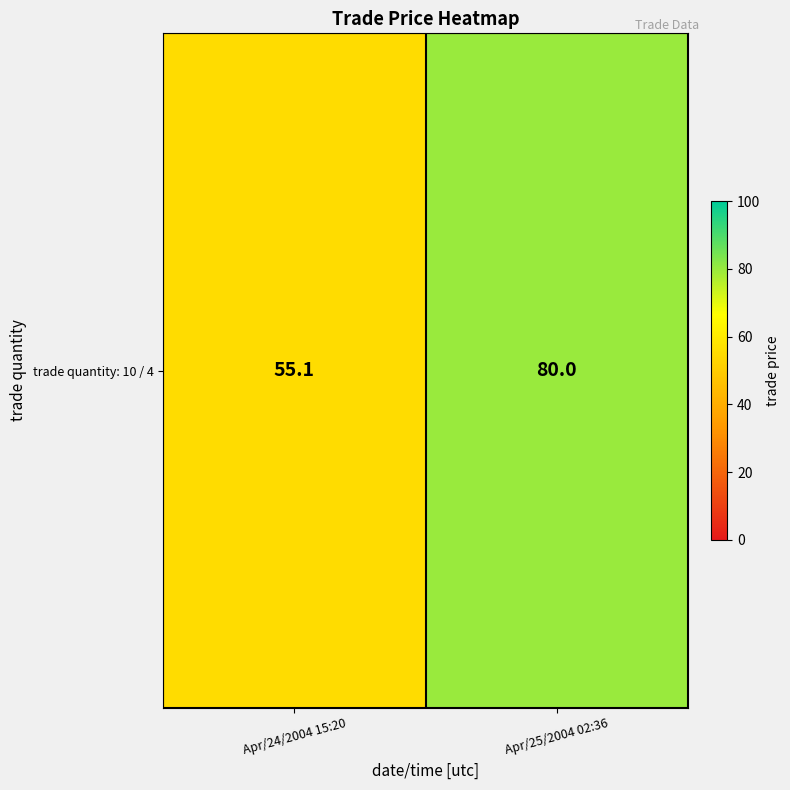

How many distinct data groups are displayed?

1